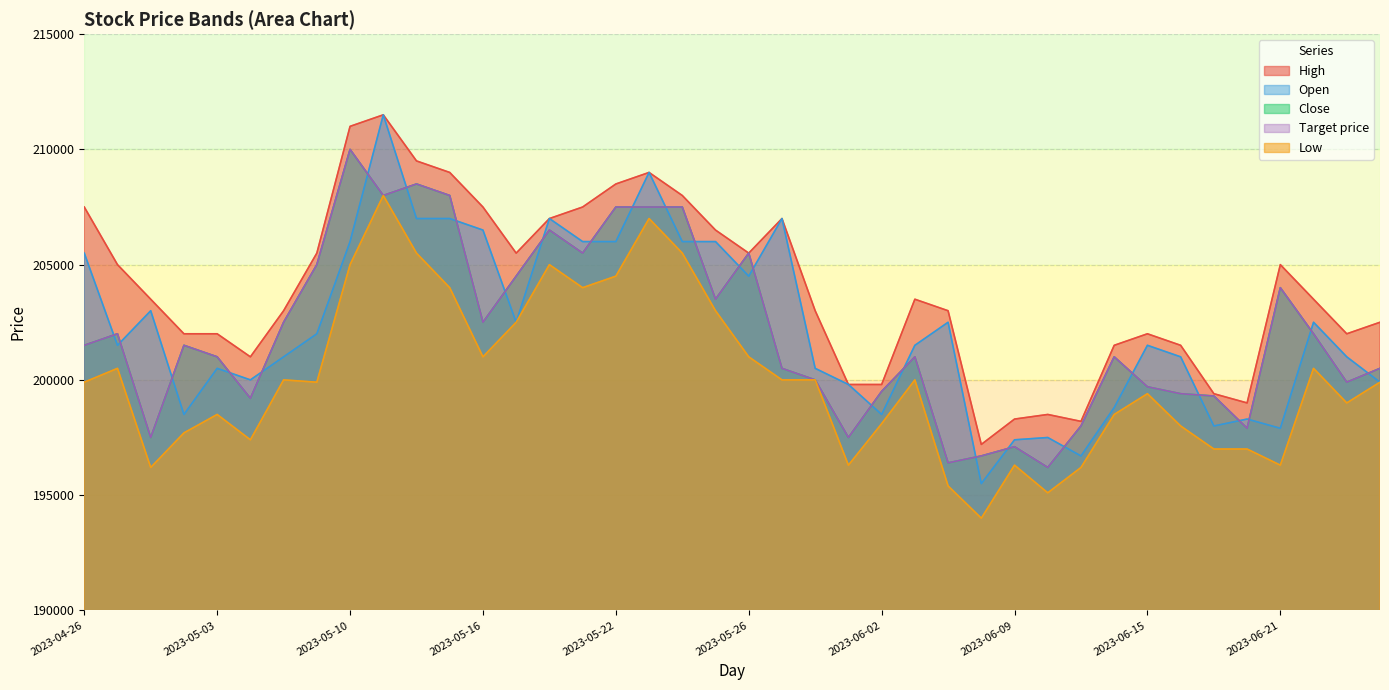

True or false: High and Open intersect in this chart.

False